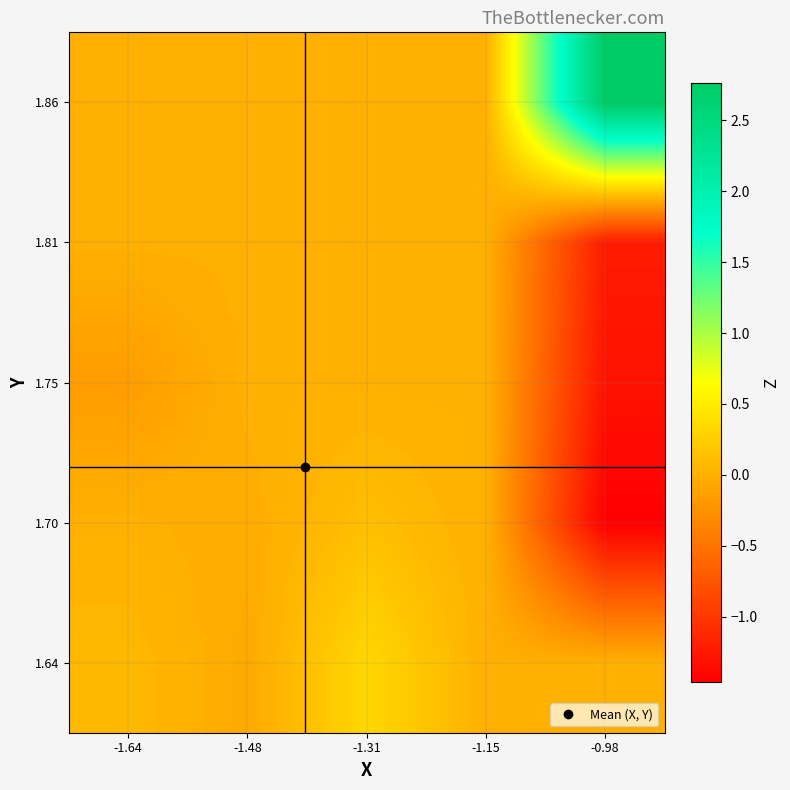

Reading left to right, extract all data points from this chart.

1.64: -1.64=0.1	-1.48=-0.1	-1.31=0.3	-1.15=0.0	-0.98=0.0
1.70: -1.64=0.0	-1.48=-0.0	-1.31=0.1	-1.15=0.0	-0.98=-1.5
1.75: -1.64=-0.2	-1.48=0.0	-1.31=0.0	-1.15=0.0	-0.98=-1.3
1.81: -1.64=0.0	-1.48=0.0	-1.31=0.0	-1.15=0.0	-0.98=-1.2
1.86: -1.64=0.0	-1.48=0.0	-1.31=0.0	-1.15=0.0	-0.98=2.8